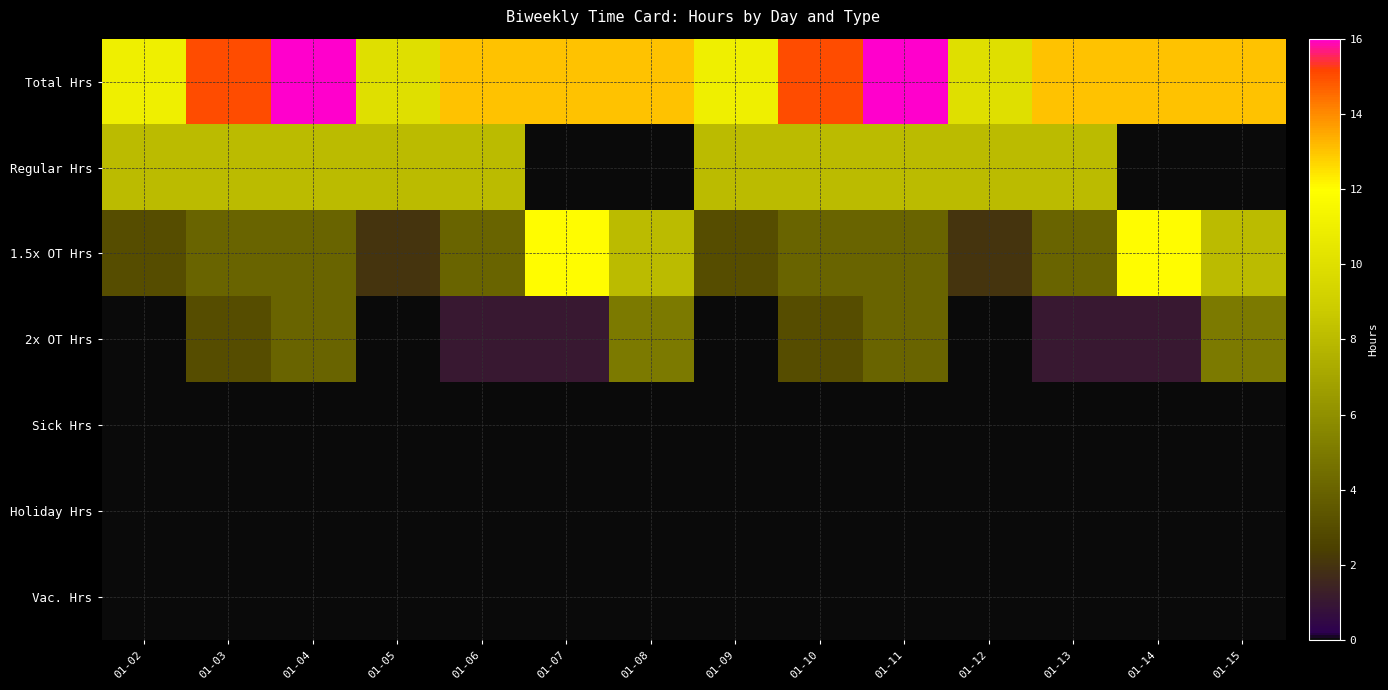

Which series changed the most between 01-03 and 01-08?

Regular Hrs